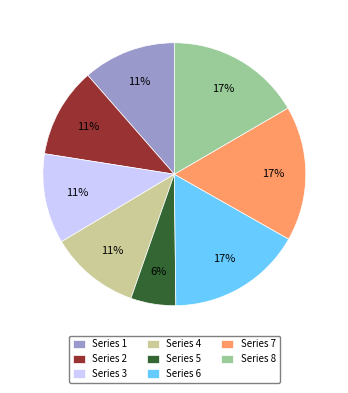

The Series 8 slice represents 5% of the pie. True or false?

False